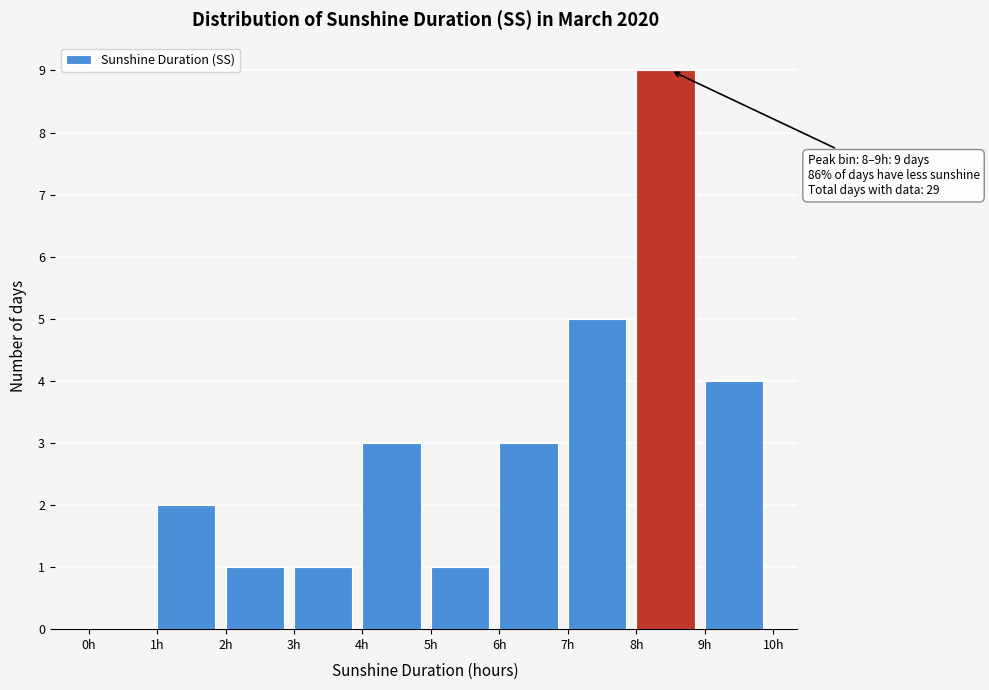

Which range on the x-axis has the tallest bar?

8 to 9